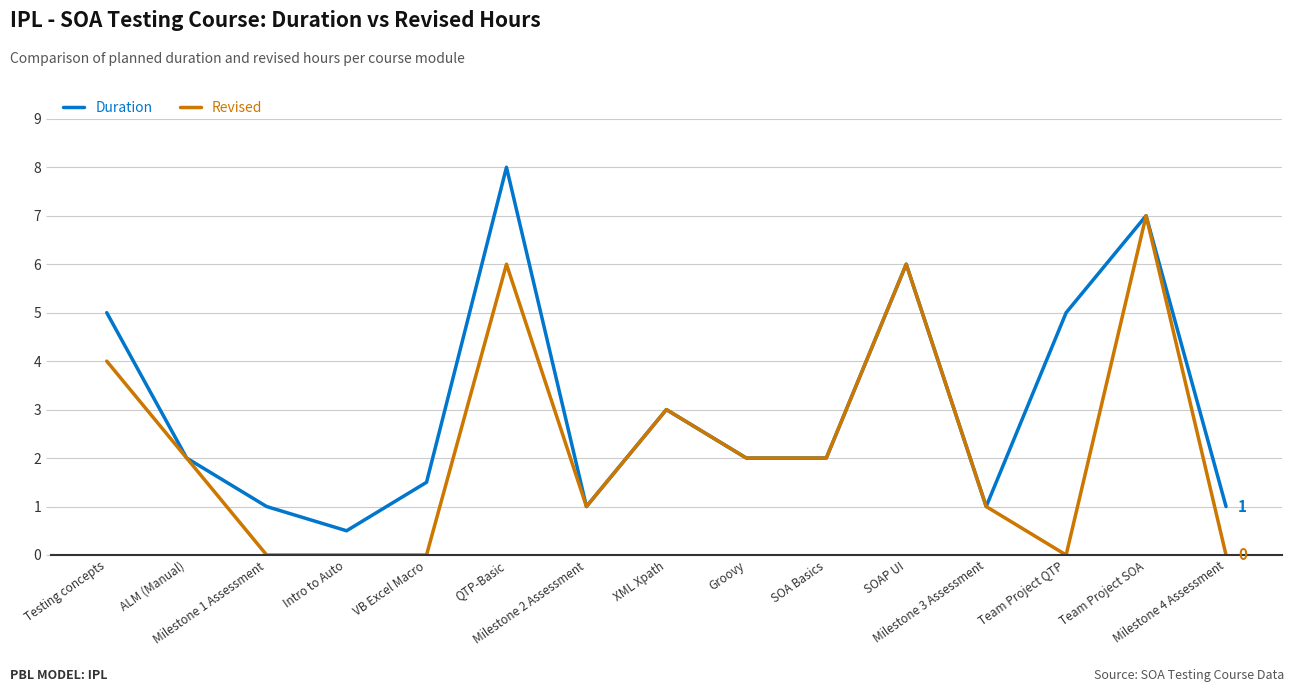

What is the sum of all Revised values?

34.0